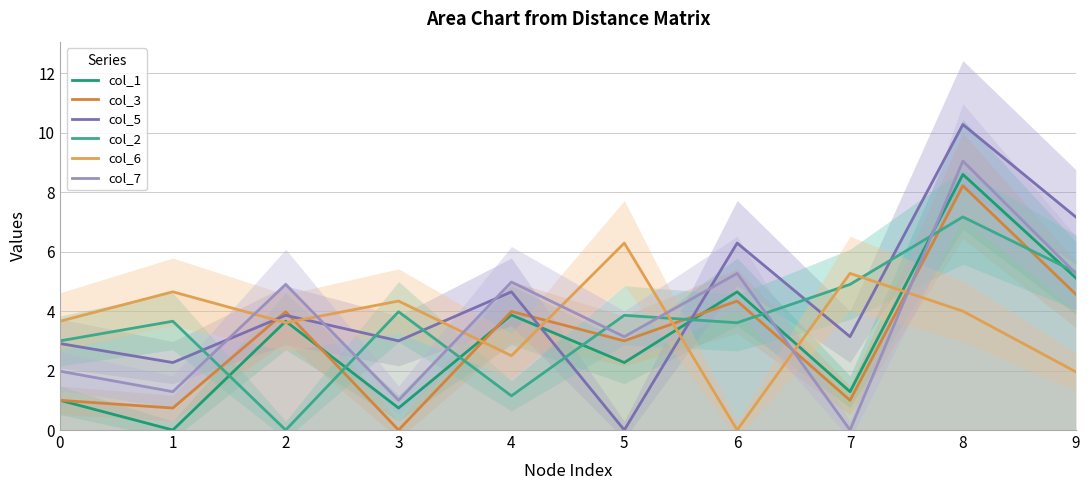

At how many categories does at least one series exceed 6?

4